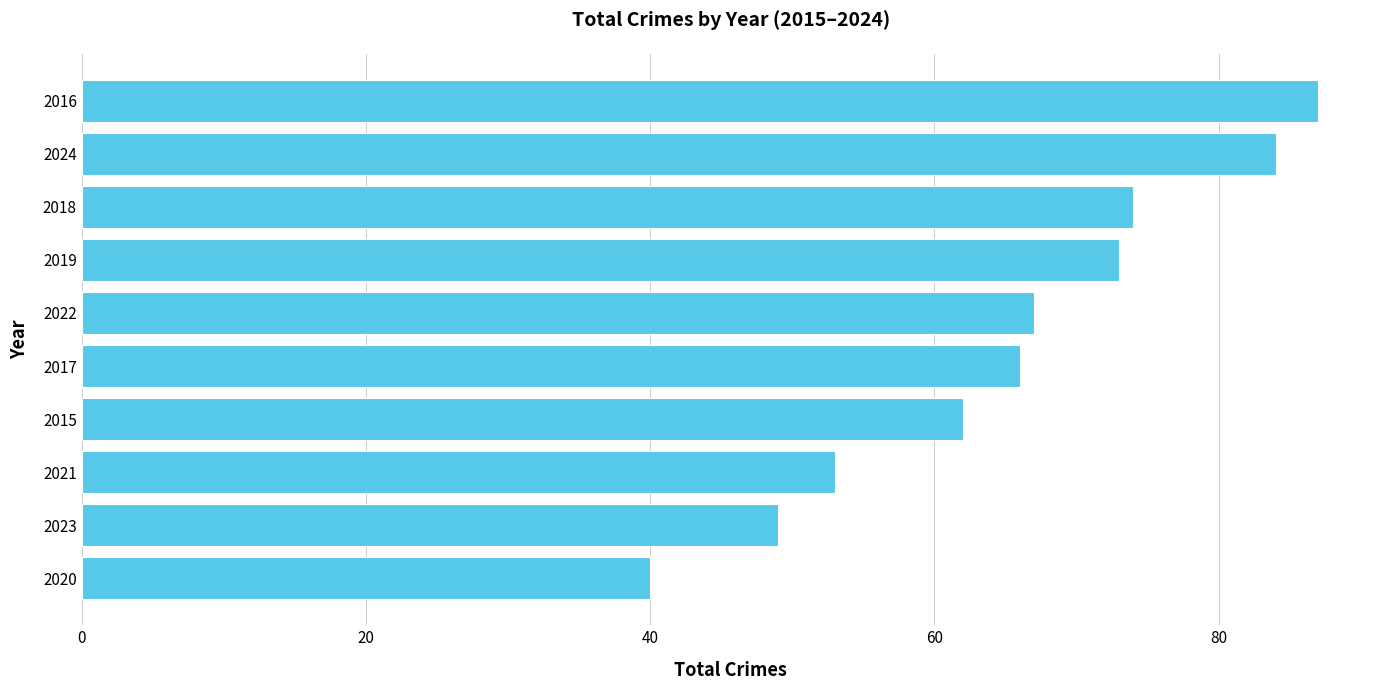

What is the greatest value displayed?

87